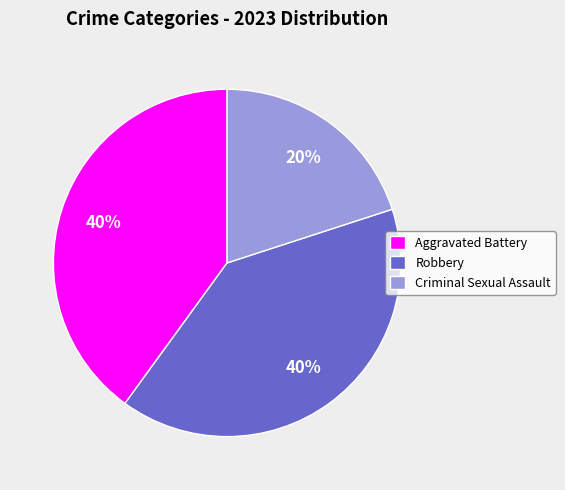

Which category has the smallest portion of the pie?

Criminal Sexual Assault